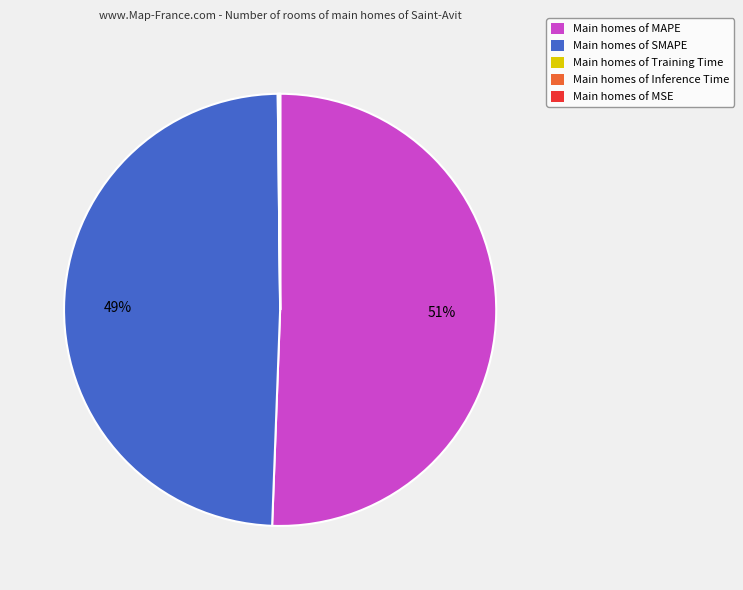

Is it true that Main homes of SMAPE is 49% of the pie?

True